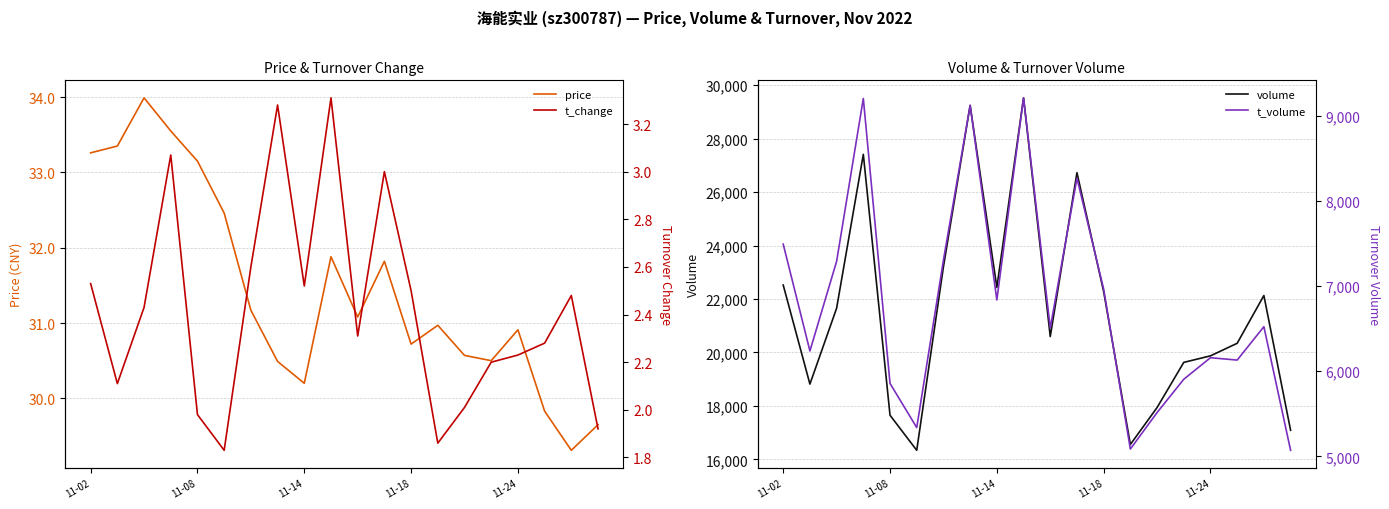

What is the minimum value for price?

29.3